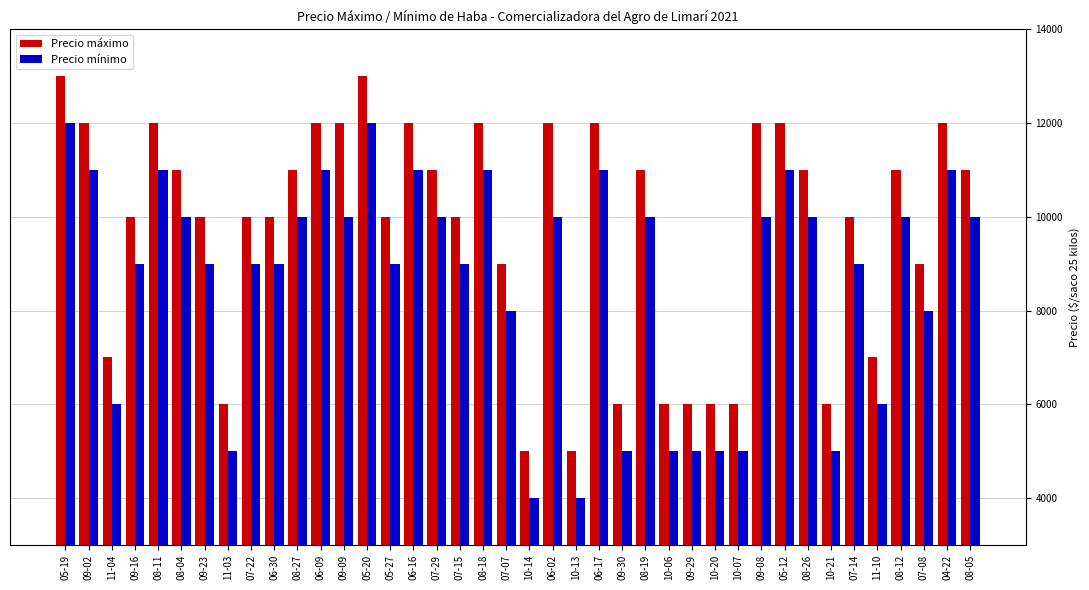

What is the total value across all series at 08-04?

21000